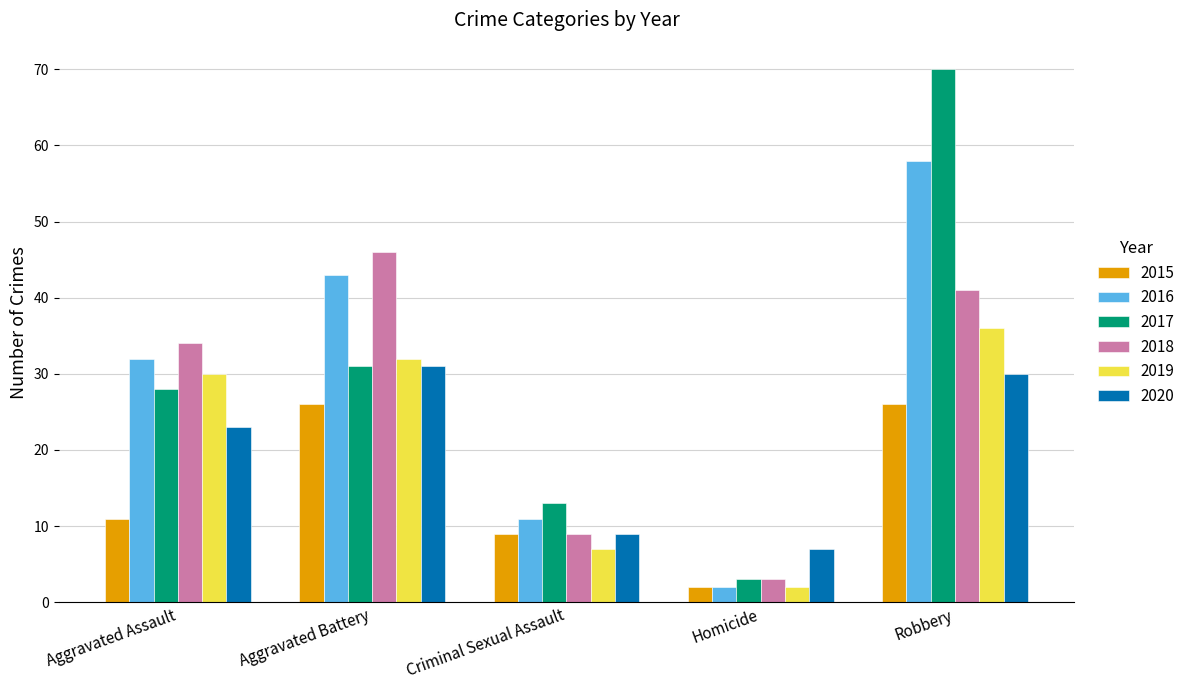

How many 2016 values are between 11 and 43?

3